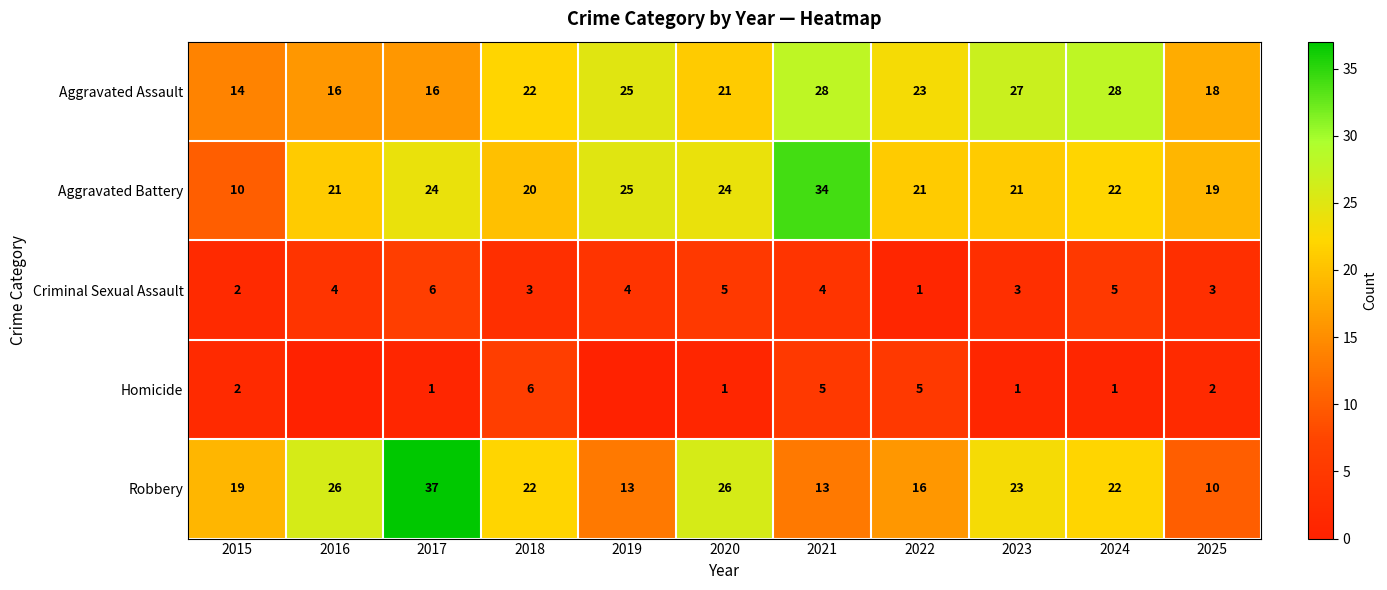

True or false: Aggravated Battery has a value of 24 at 2020.

True